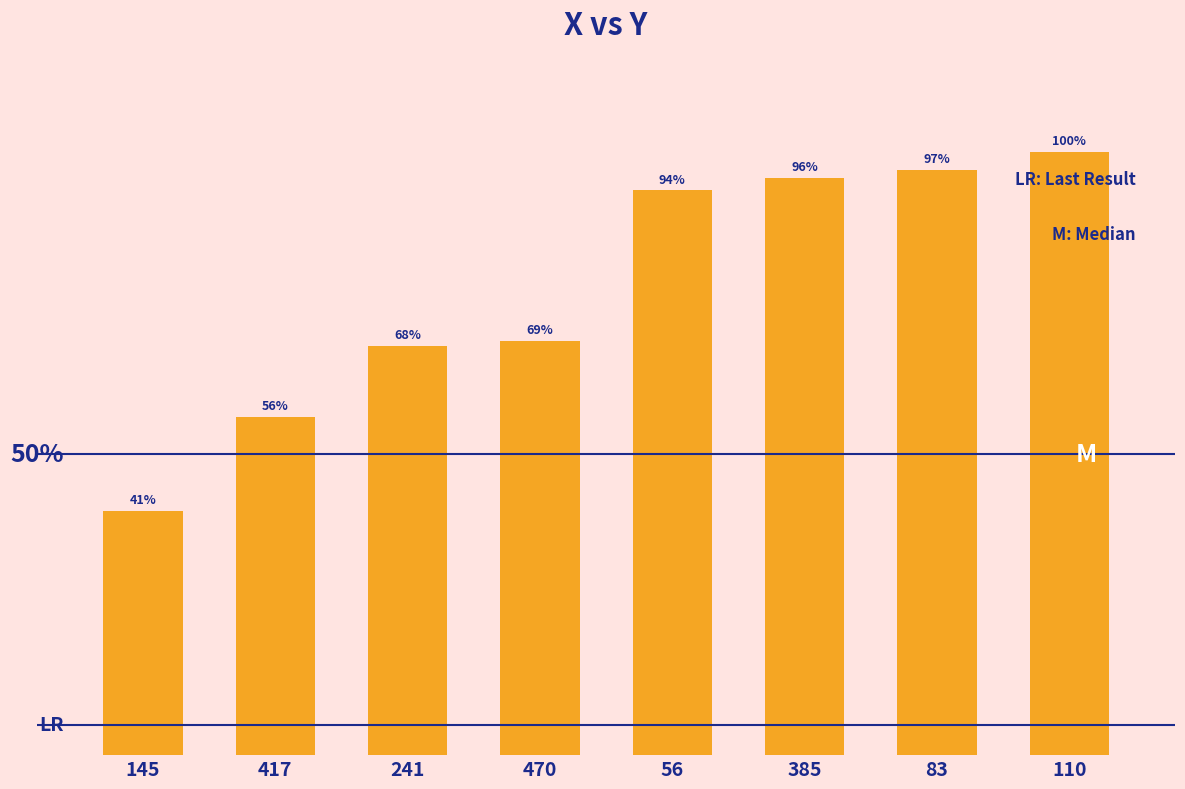

Are the bars horizontal?

No